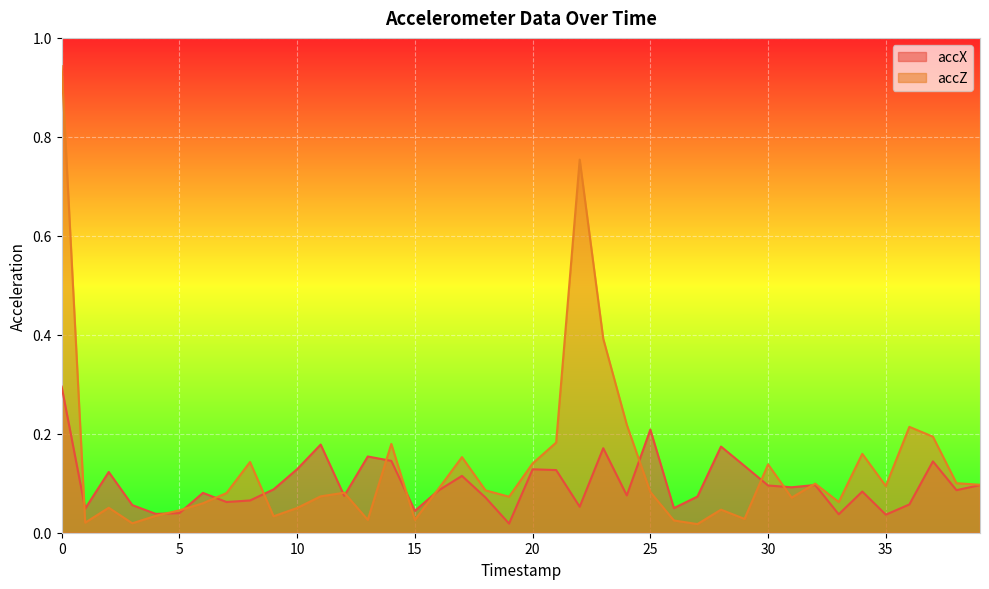

At which category does accX reach its first local peak?

2